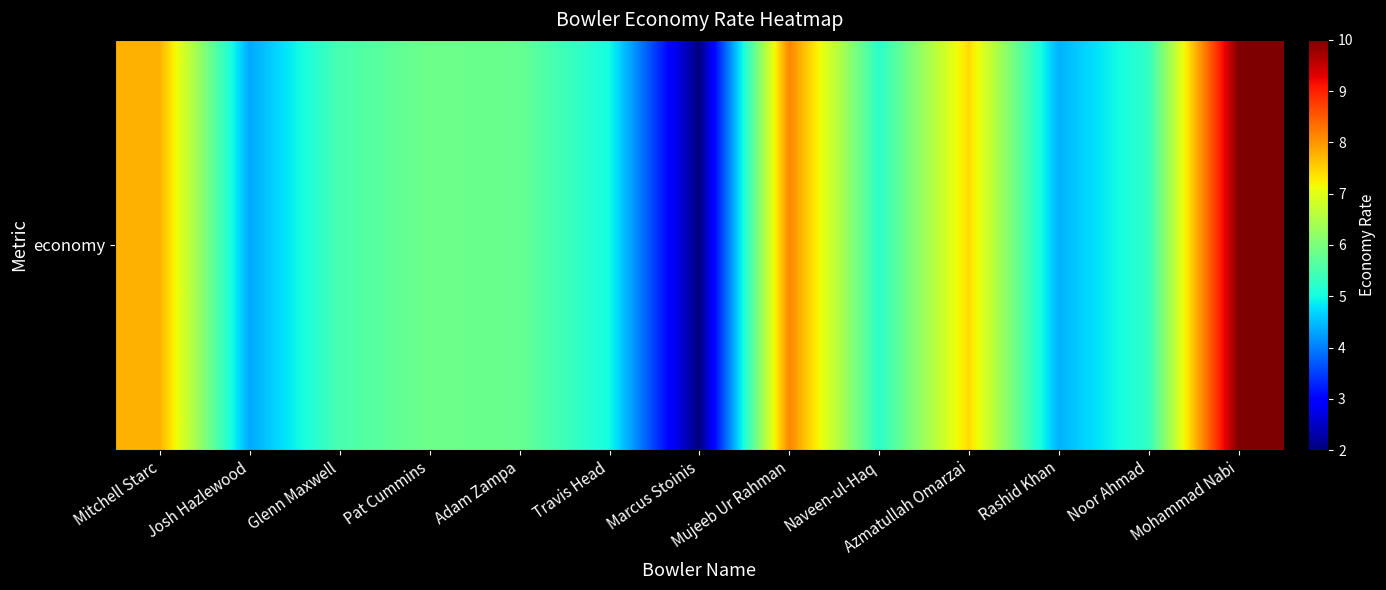

What is the greatest value displayed?

10.0